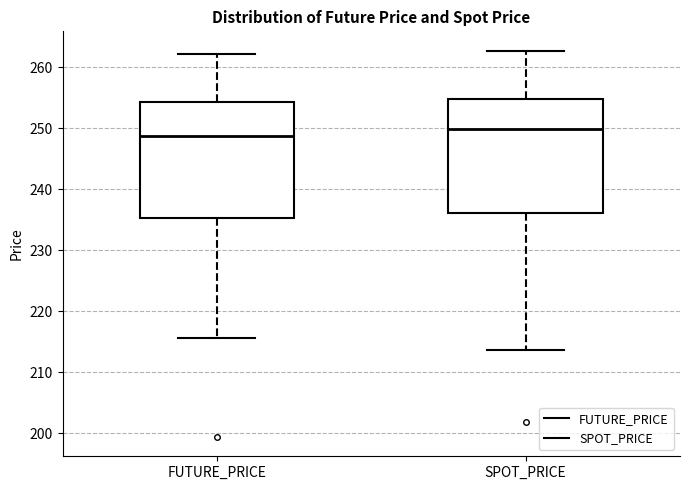

Which box's median line is the highest?

SPOT_PRICE